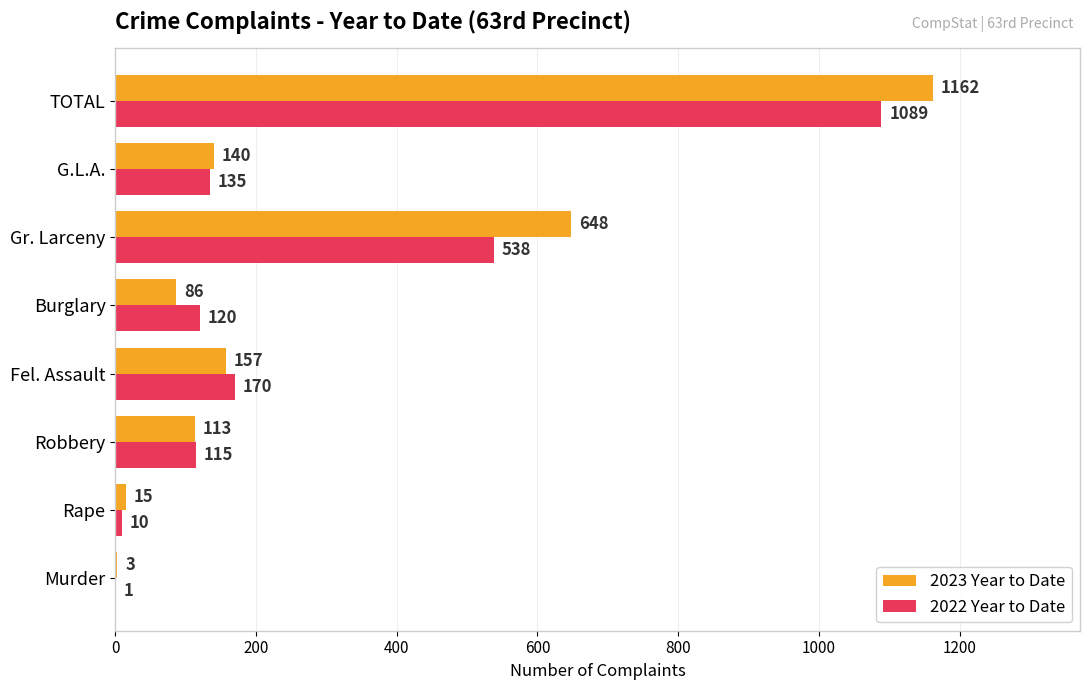

Which category has the highest value in the 2022 Year to Date series?

TOTAL